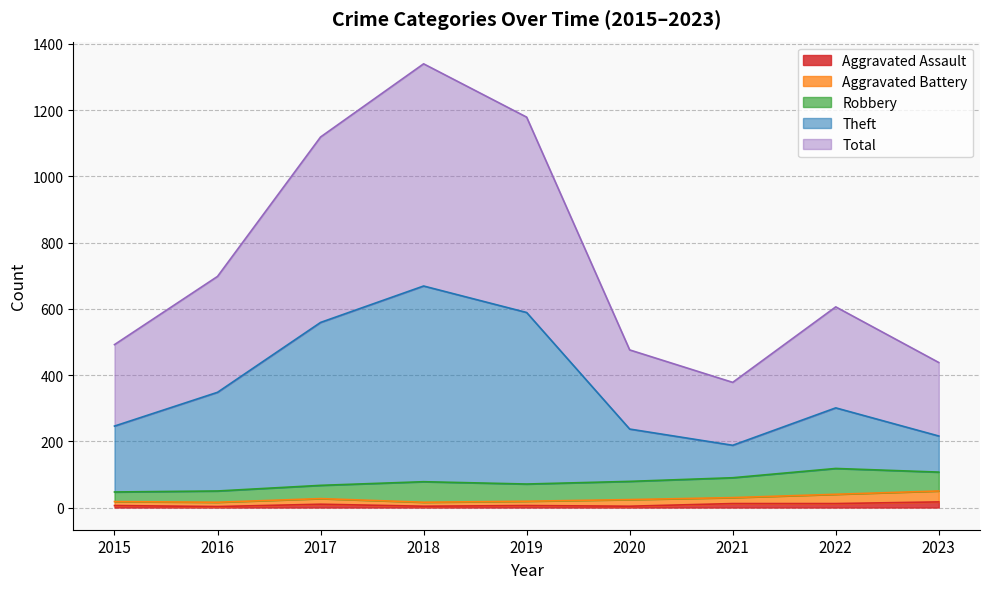

What are all the series names shown in the legend?

Aggravated Assault, Aggravated Battery, Robbery, Theft, Total